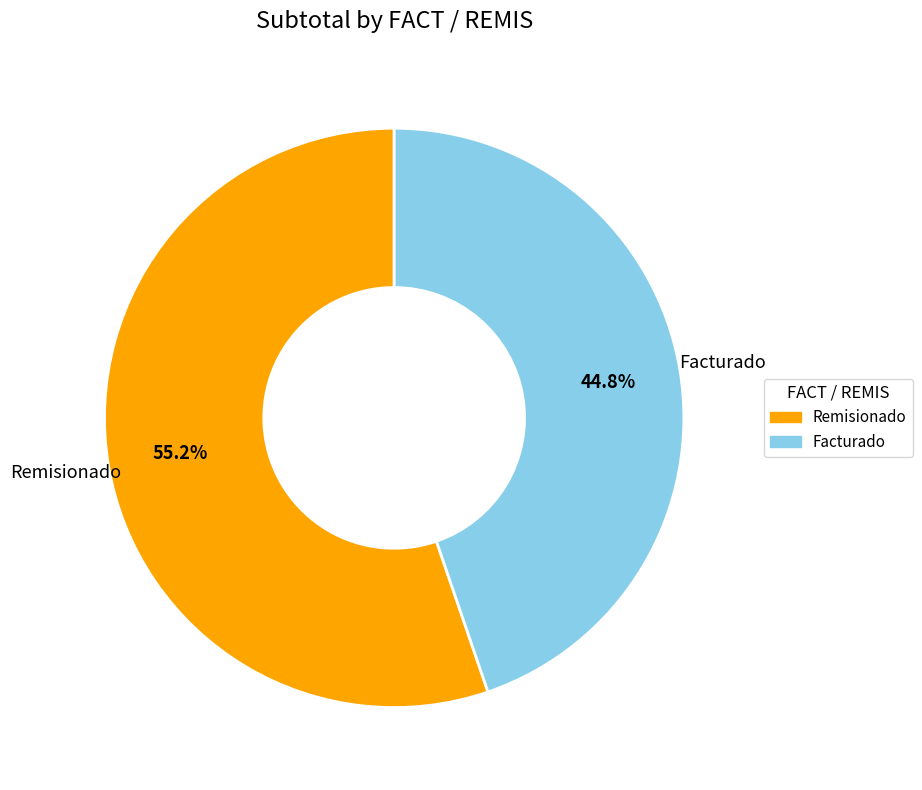

True or false: Facturado accounts for 58% of the total.

False